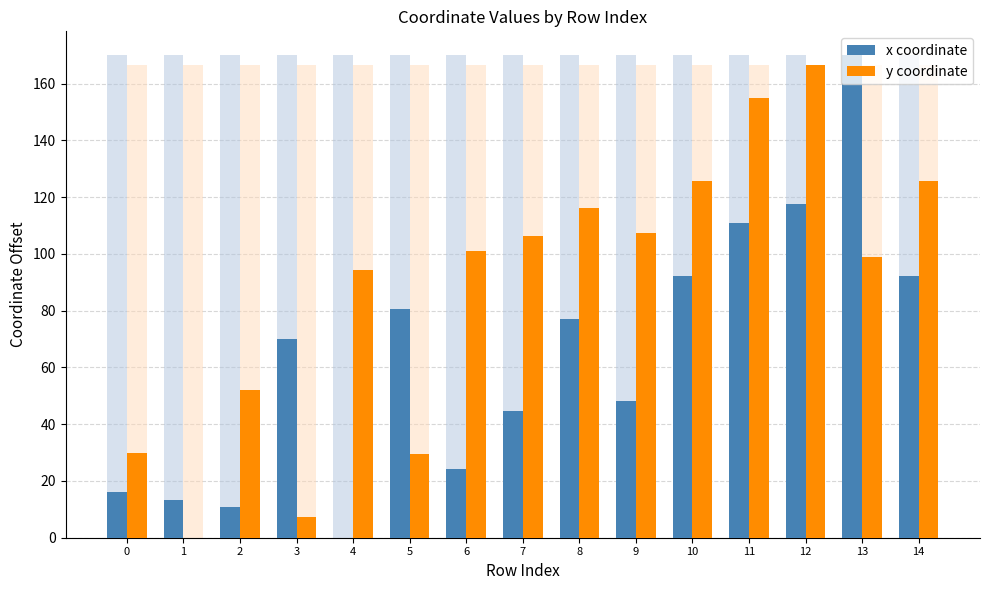

What are all the series names shown in the legend?

x coordinate, y coordinate